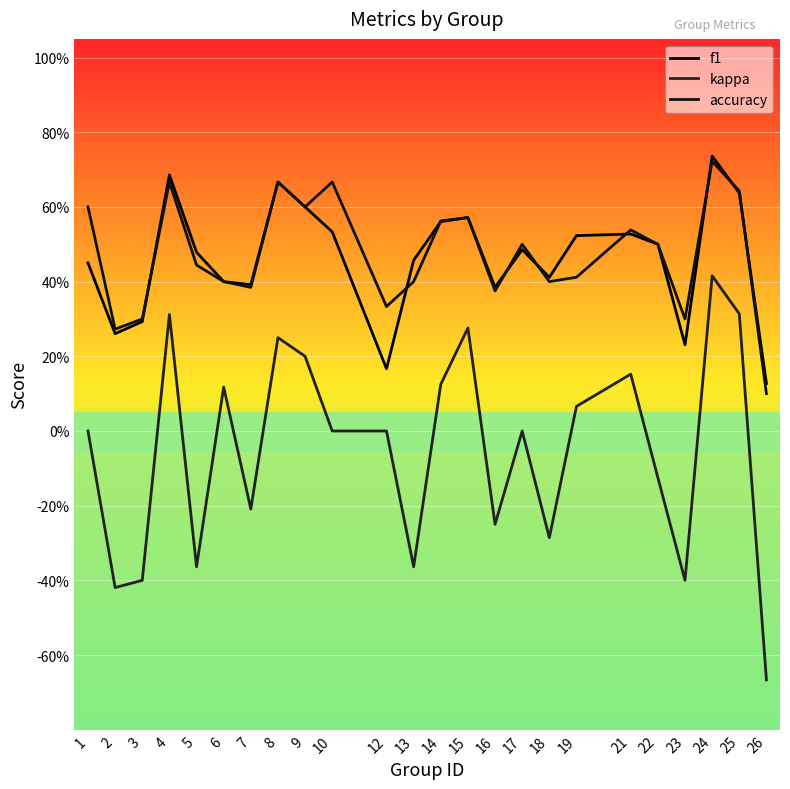

The accuracy series shows 1.0 at 25. True or false?

False